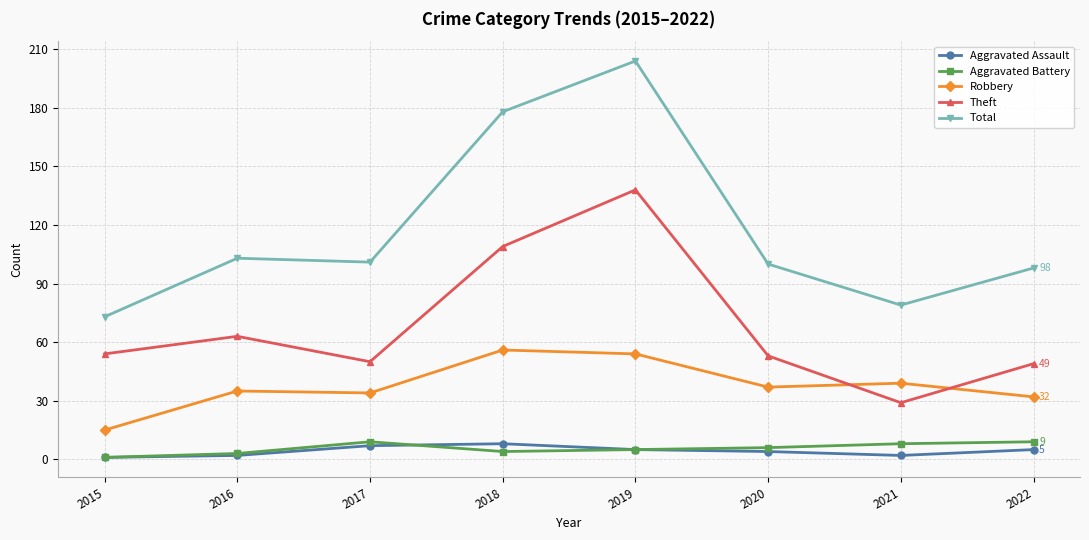

Does the chart have visible grid lines?

Yes